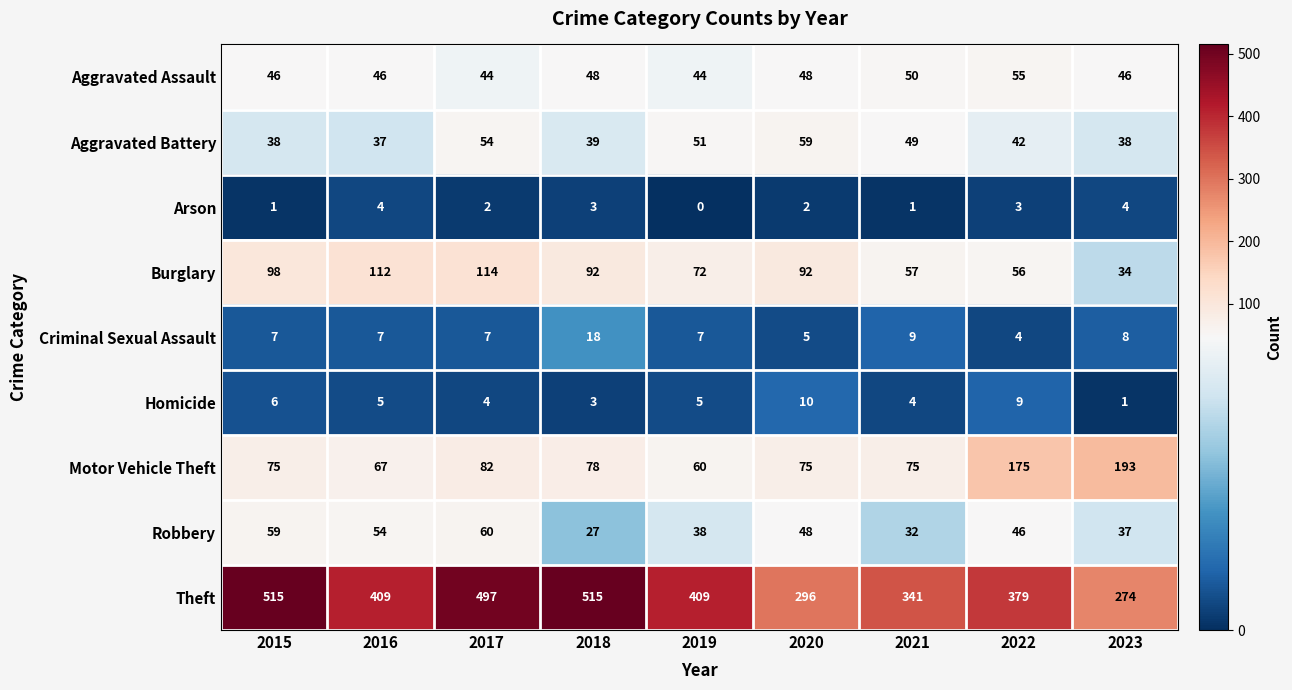

Which series changed the most between 2017 and 2021?

Theft